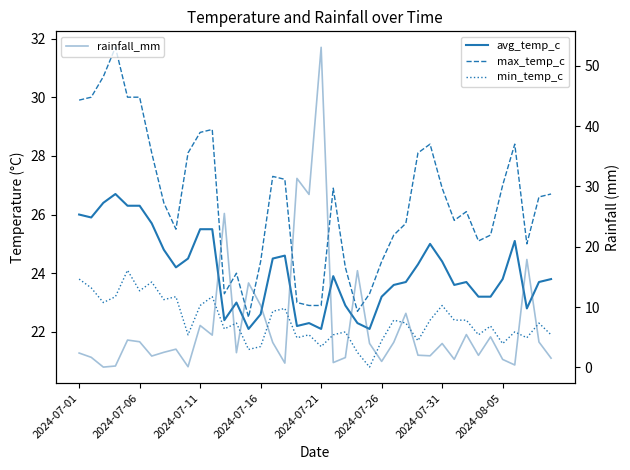

What is the maximum value for min_temp_c?

24.1